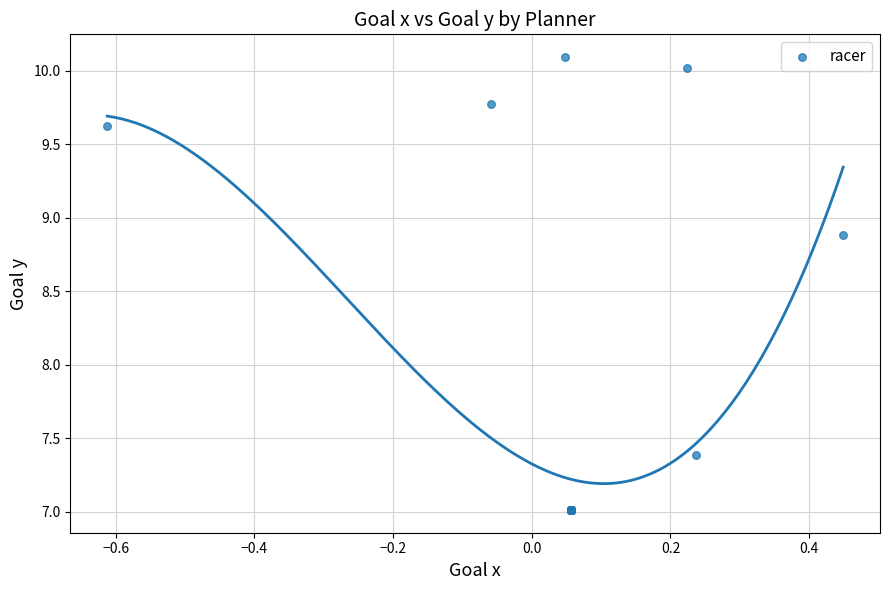

What Y value in the scatter plot is closest to 8?

7.4